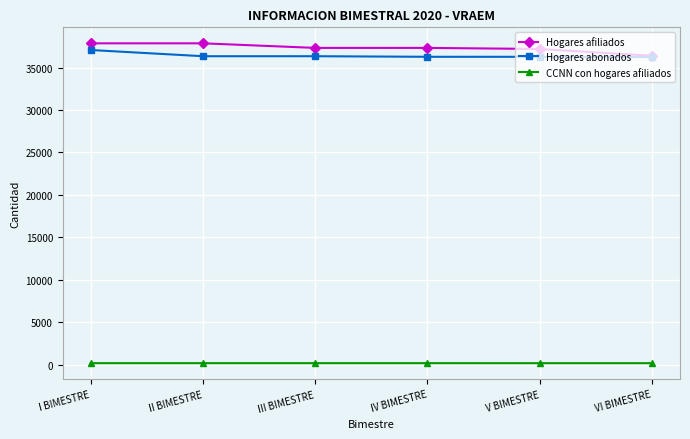

True or false: Hogares abonados has a value of 49926 at IV BIMESTRE.

False